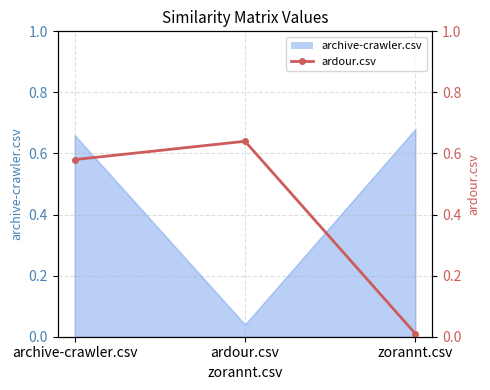

What is the label of the 3rd point from the right?

archive-crawler.csv